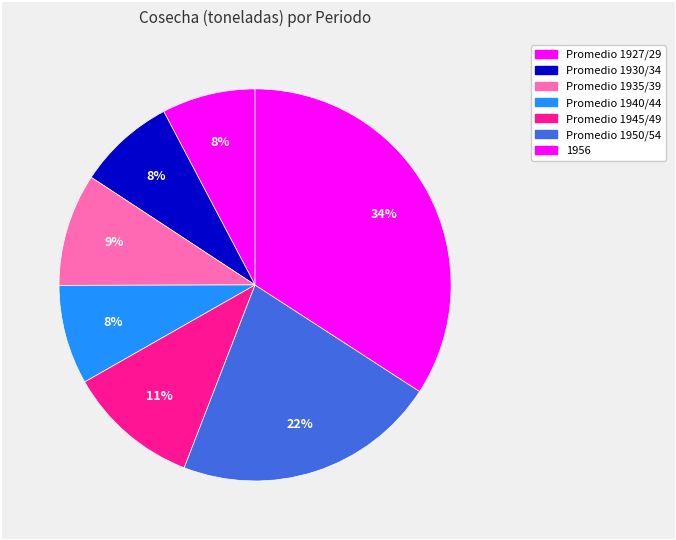

To the nearest percent, what portion does Promedio 1935/39 represent?

9%